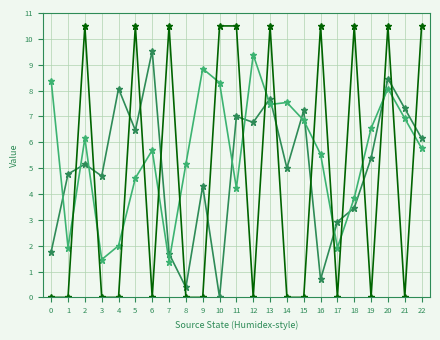

What is the spread (max minus min) of values at 1?

4.8